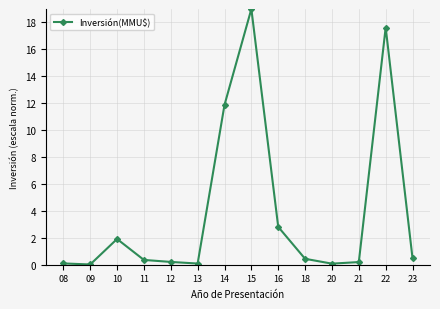

What is the average value?

3.9